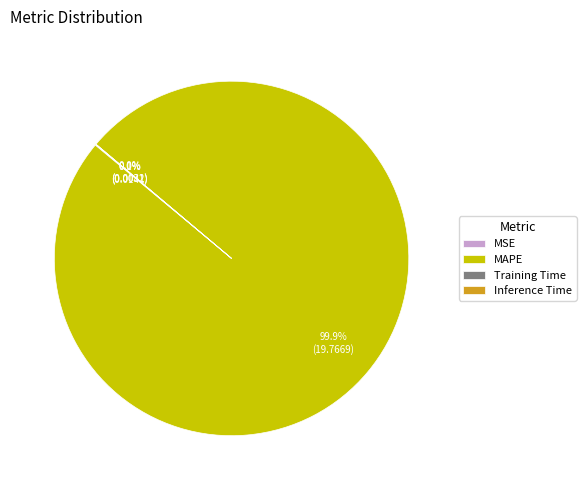

Which slice is the largest?

MAPE